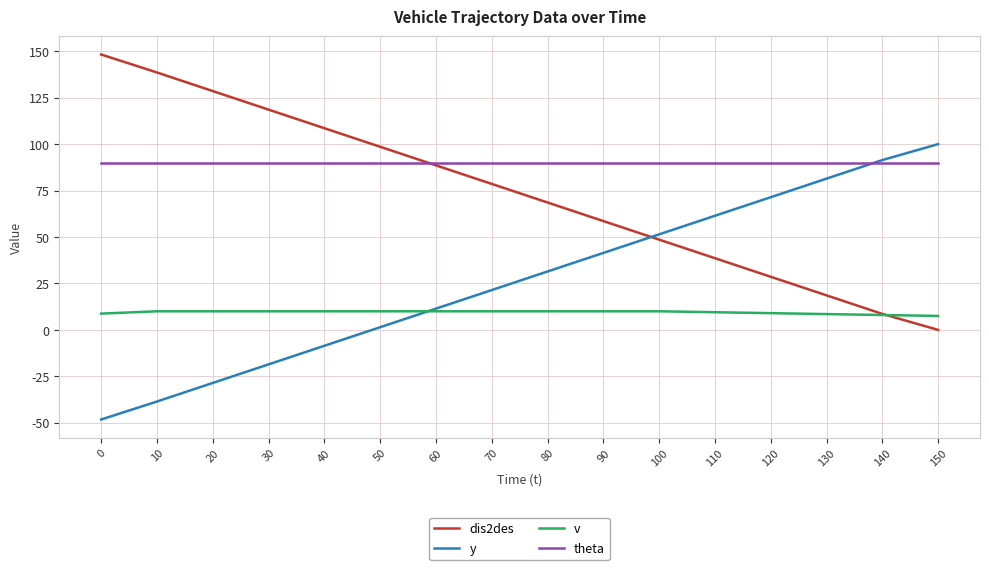

What is the total value across all series at 140?

198.0